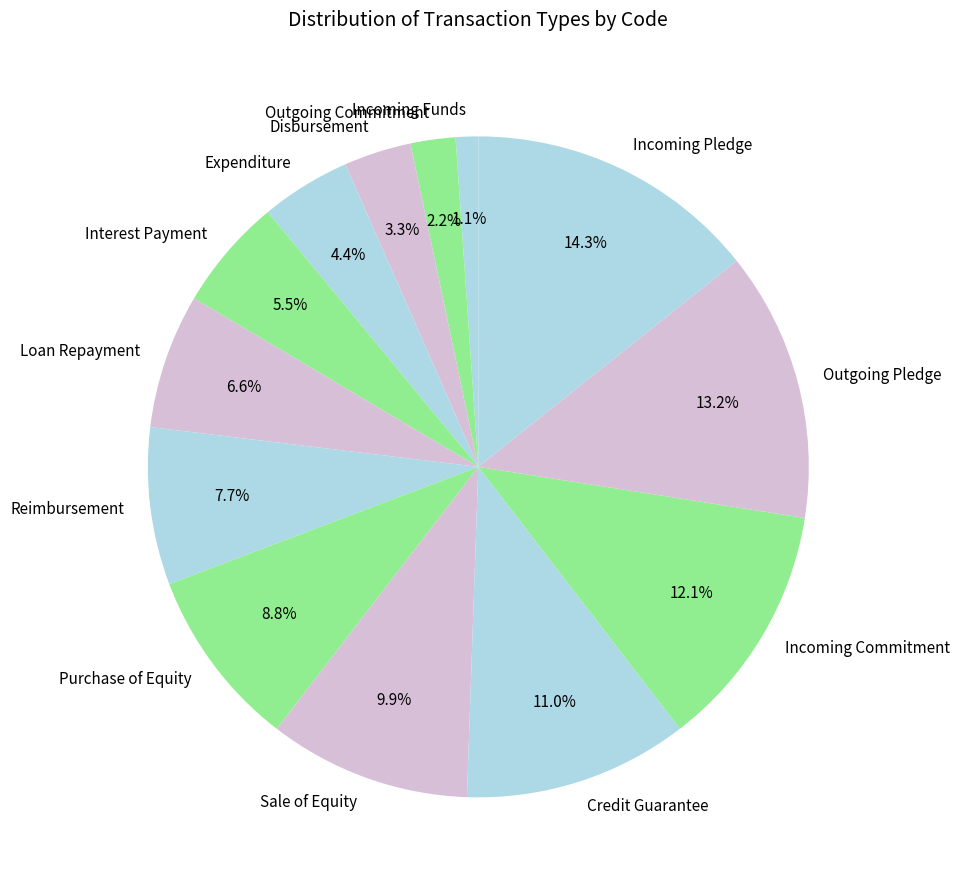

What percentage is the Loan Repayment slice, to the nearest percent?

7%